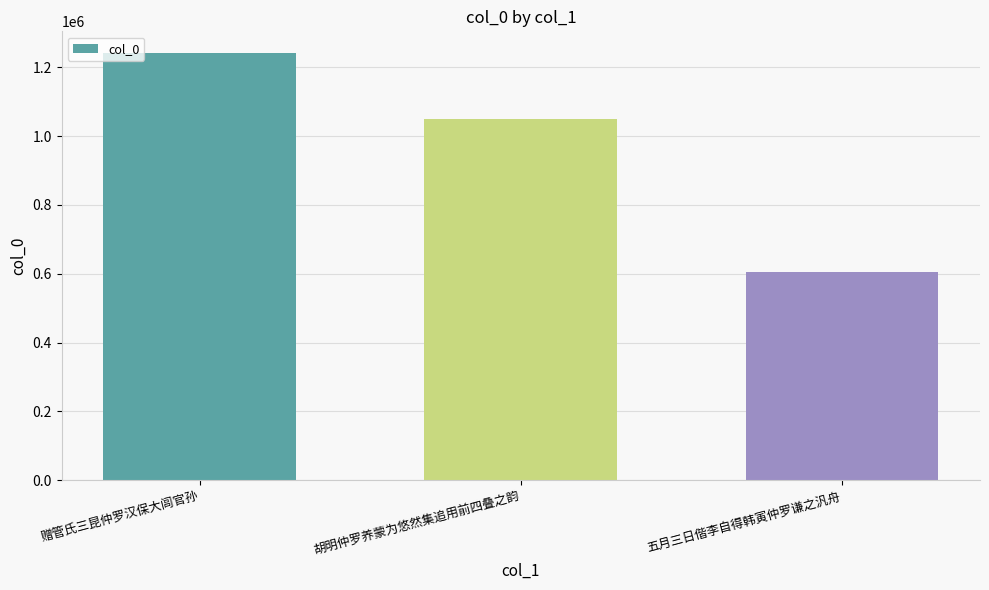

List the labels in order of value, smallest first.

五月三日偕李自得韩寅仲罗谦之汎舟, 胡明仲罗养蒙为悠然集追用前四叠之韵, 赠管氏三昆仲罗汉保大闾官孙